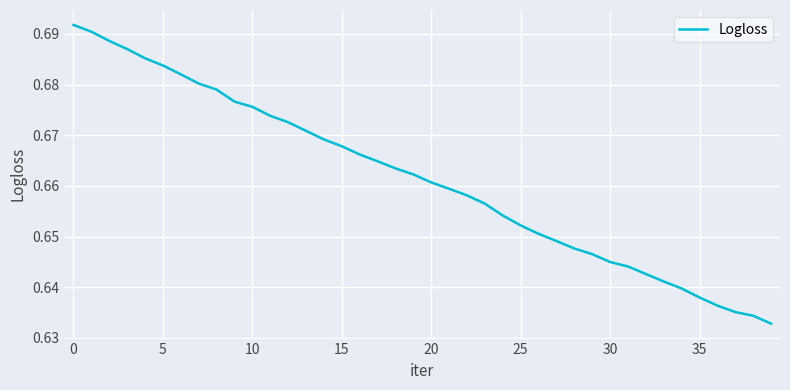

True or false: the data shows 0.3 at 10.

False